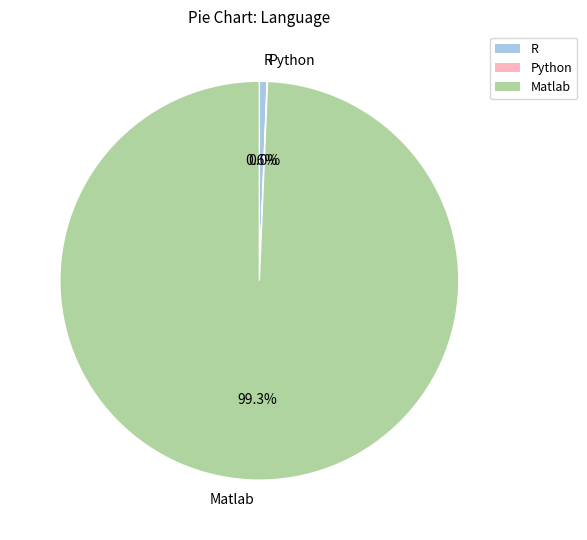

The R slice represents 12% of the pie. True or false?

False